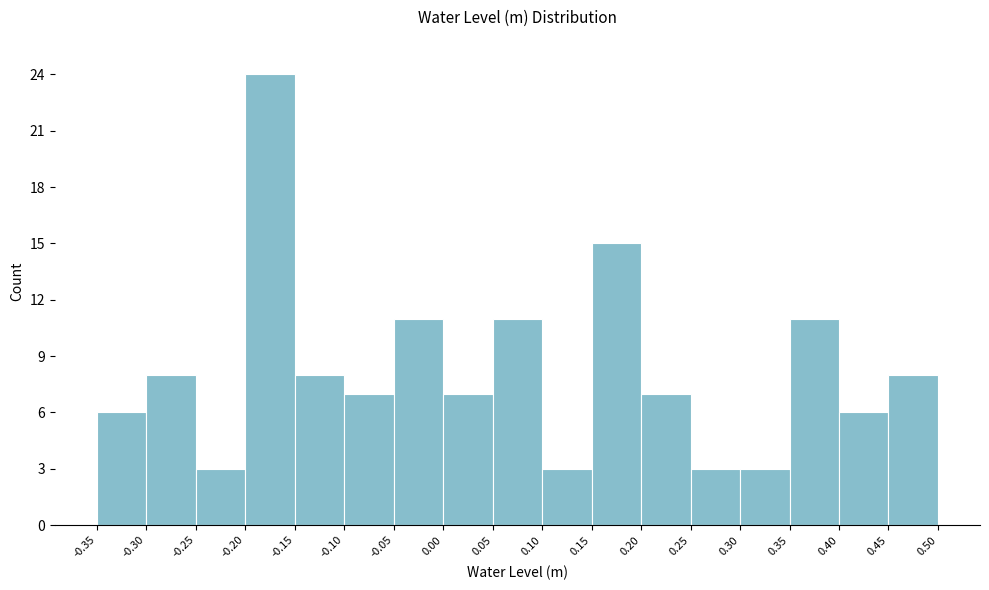

Over which range of the x-axis is the bar tallest?

-0.20 to -0.15